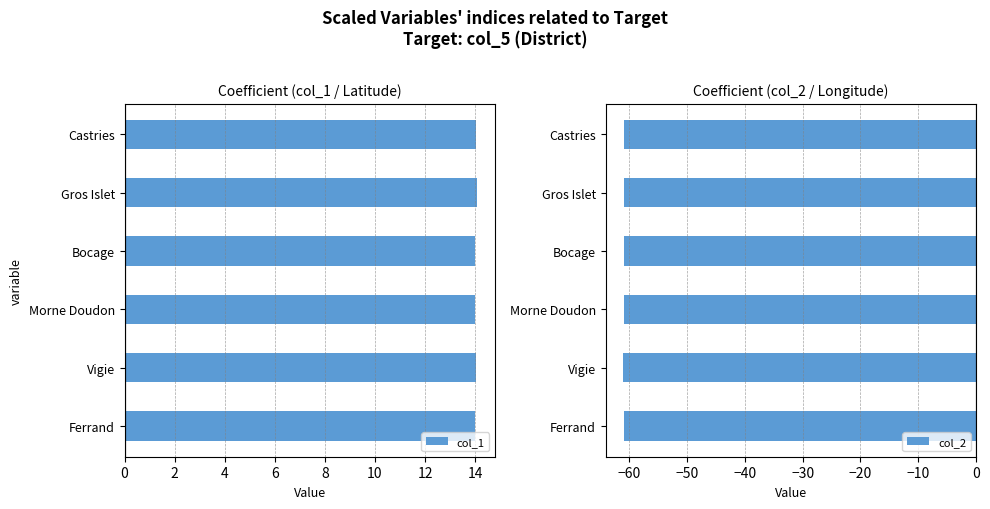

What is the maximum value for col_1?

14.1